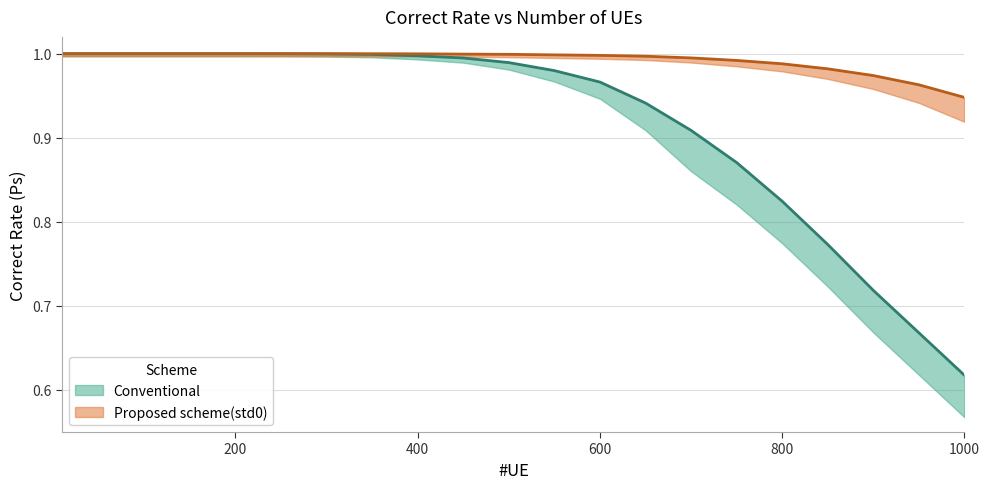

True or false: Conventional has a value of 1.0 at 450.

True